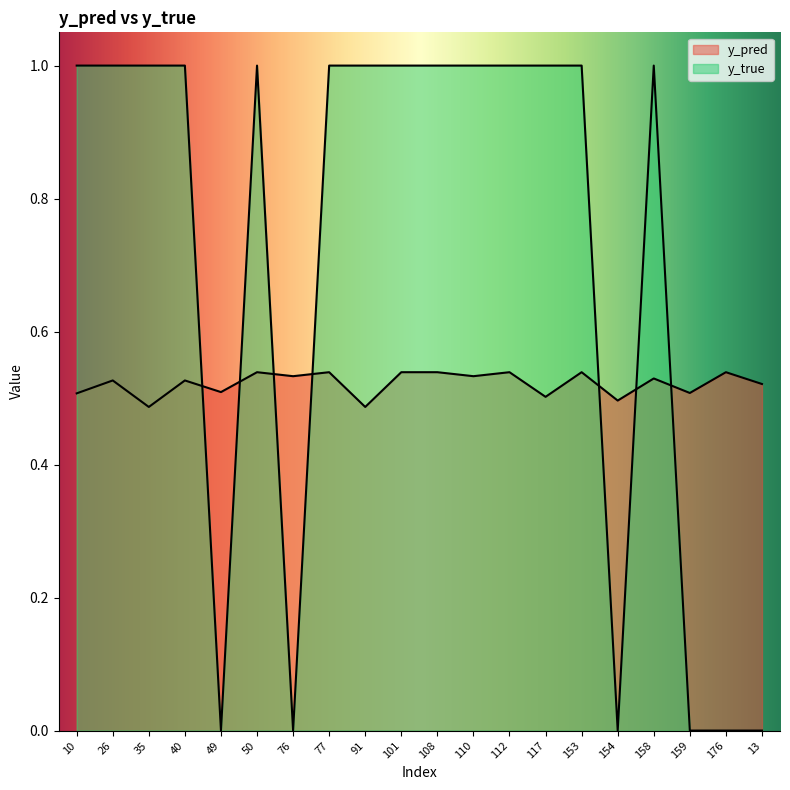

Count the y_pred values in the range 0 to 1.

20